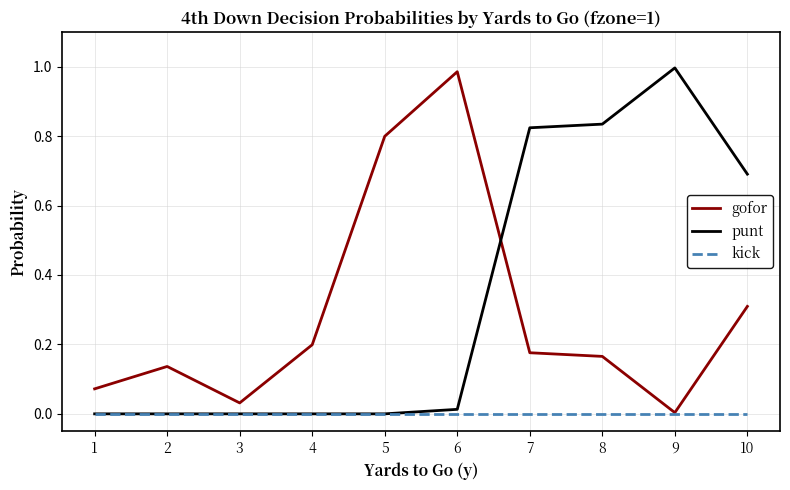

How many categories are shown in the chart?

10